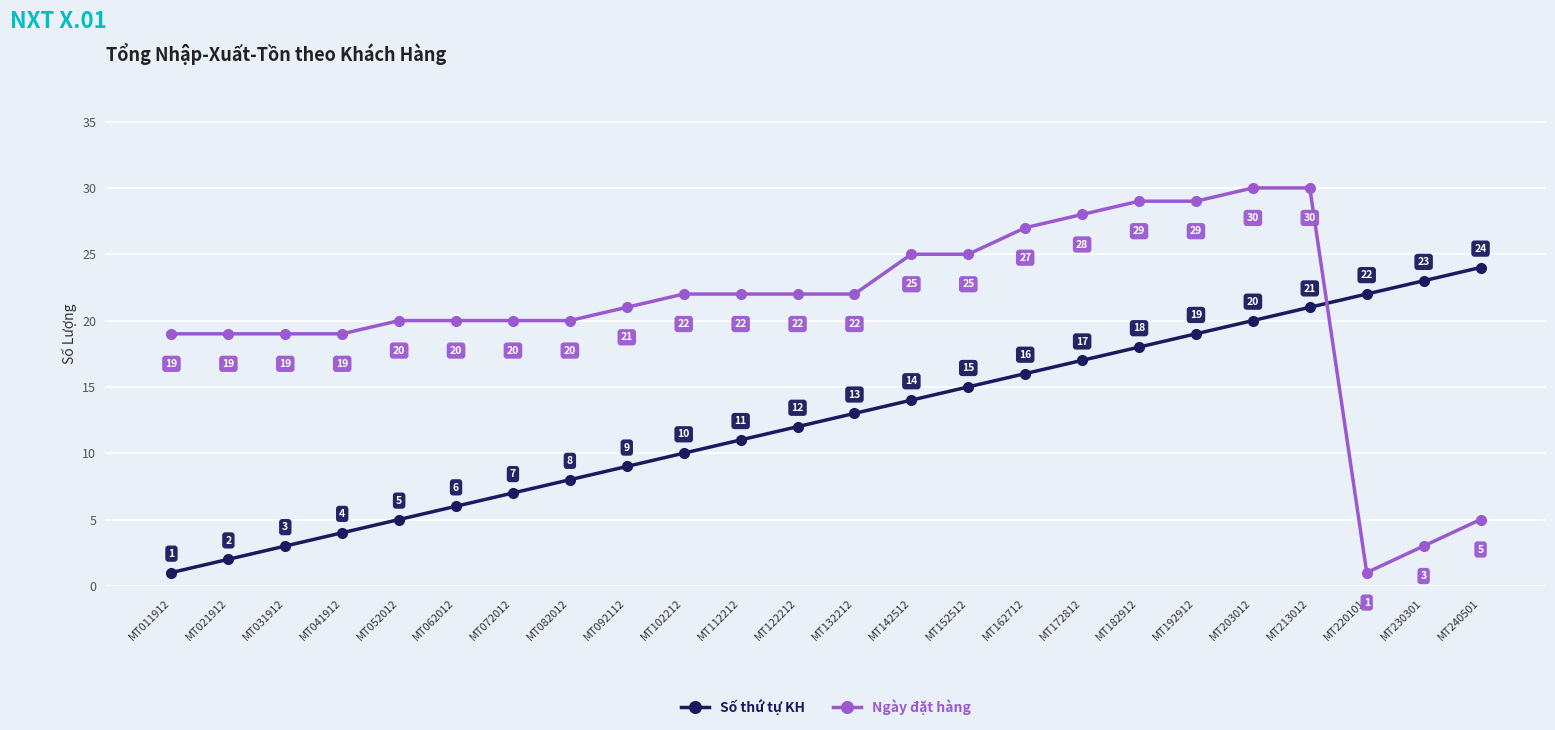

Does the chart display data point markers on the line(s)?

Yes